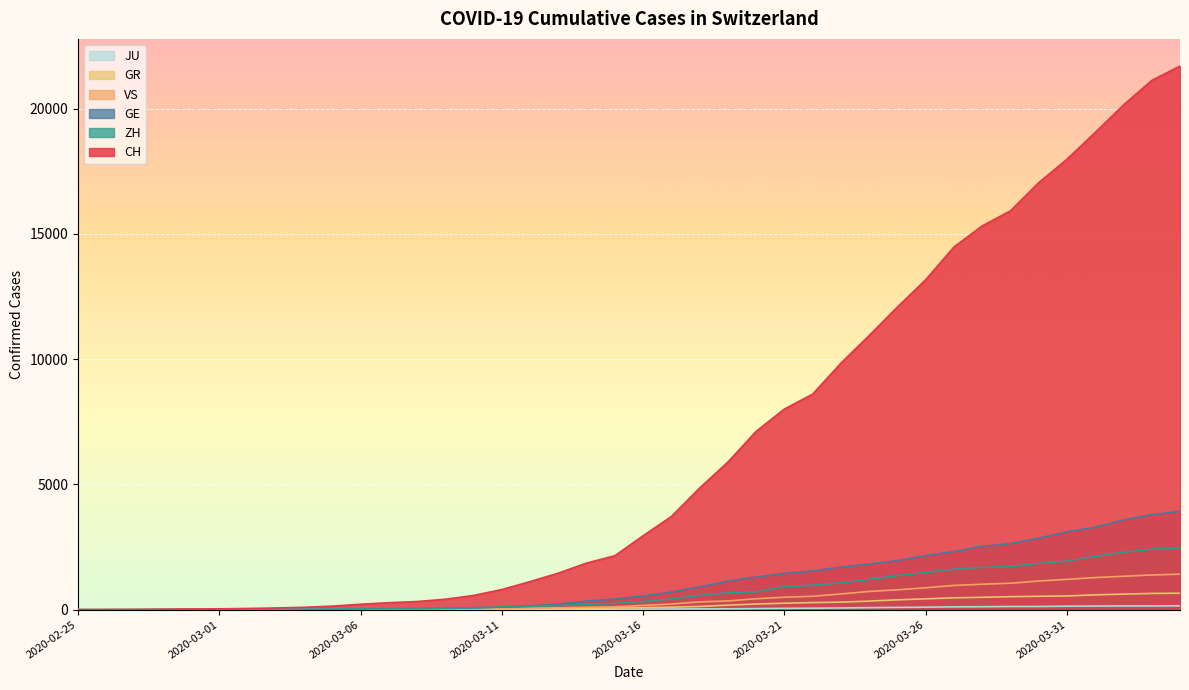

How many lines are shown in the chart?

6